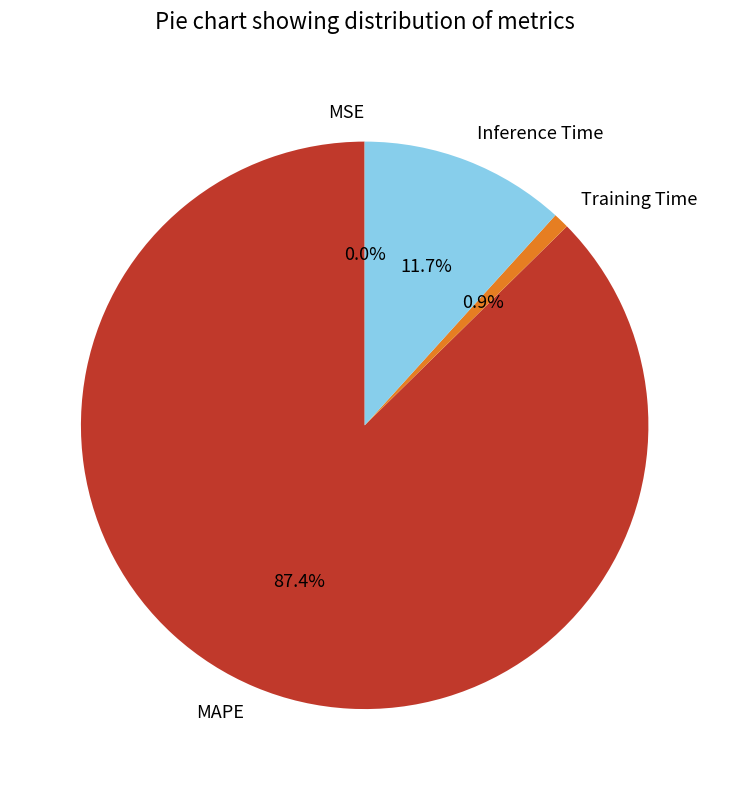

Does Inference Time represent more than half of the total?

No